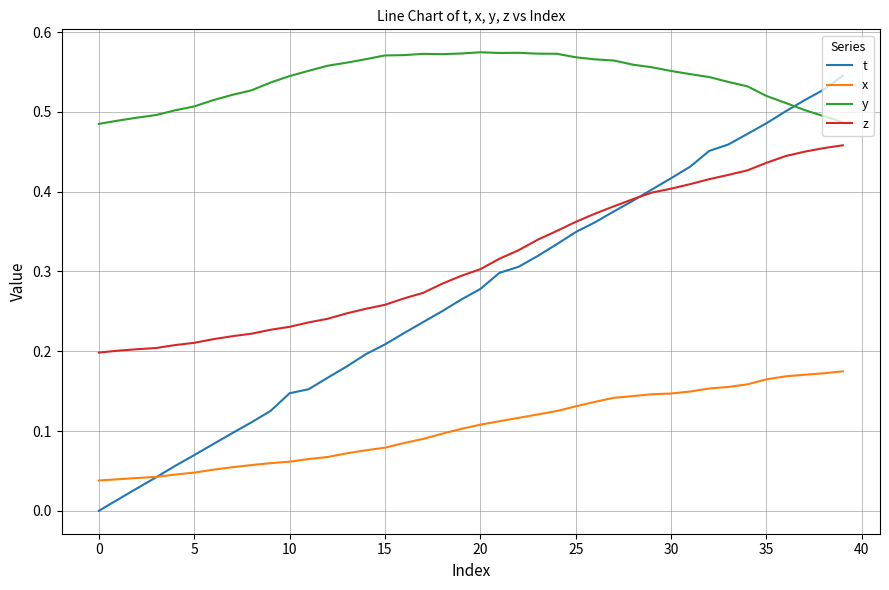

List the series in order of their peak value, highest first.

y, t, z, x